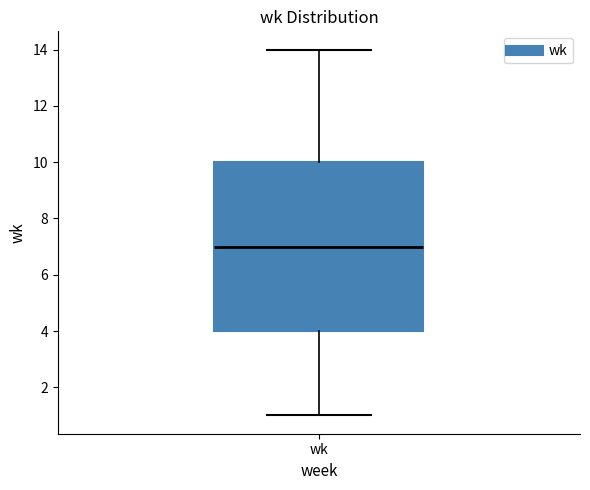

Read this box plot against the y-axis: the position of the median line, the range covered by the box, and the ends of both whiskers. The values are not printed on the chart, so give them approximately, as read against the axis.

median 7, box 4 to 10, whiskers 1 to 14